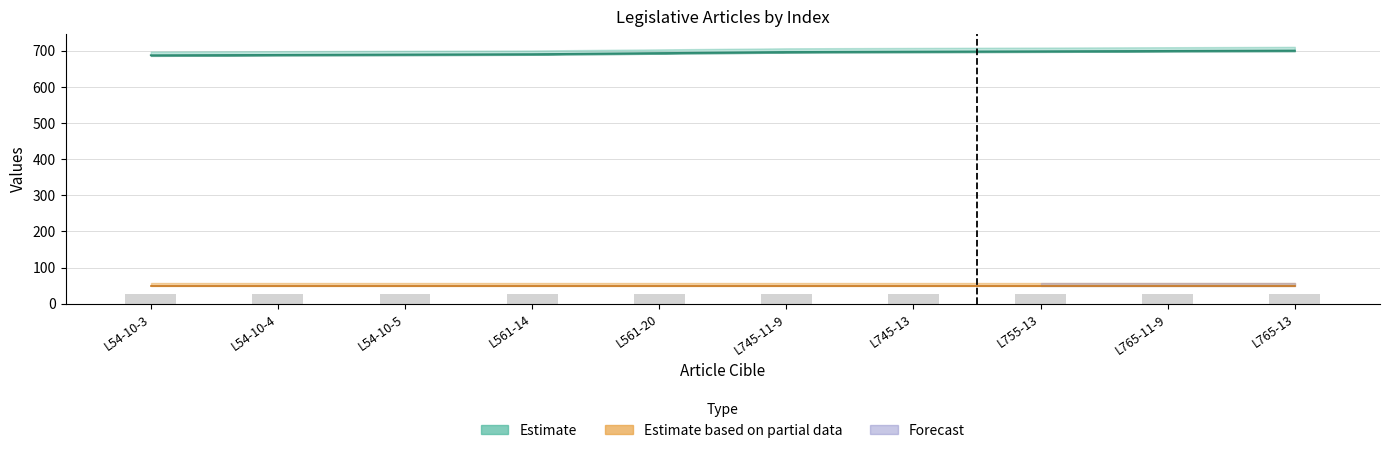

How many values are below 697?

5